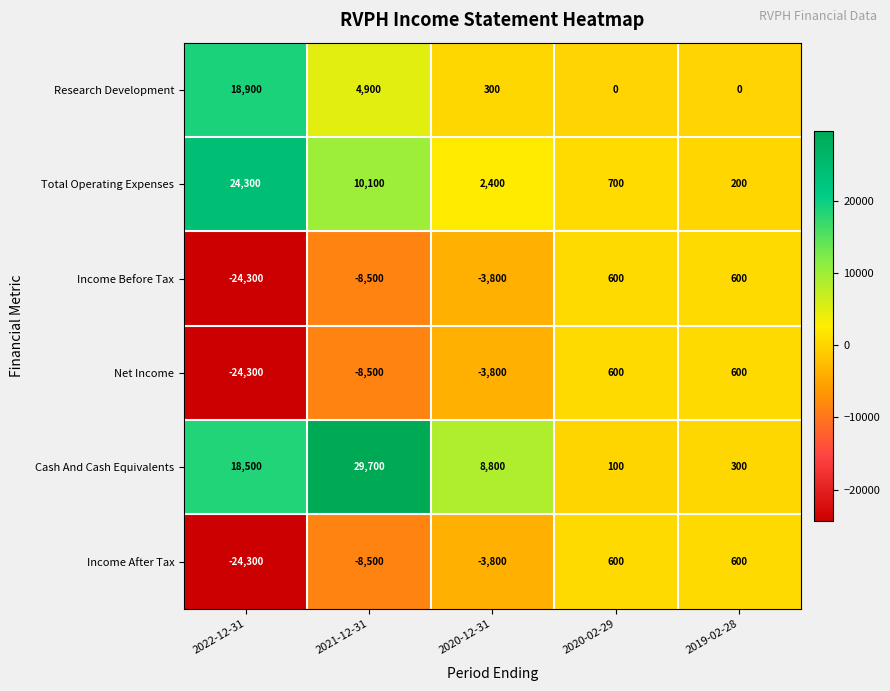

What is the difference between the highest and lowest values at 2022-12-31?

48600